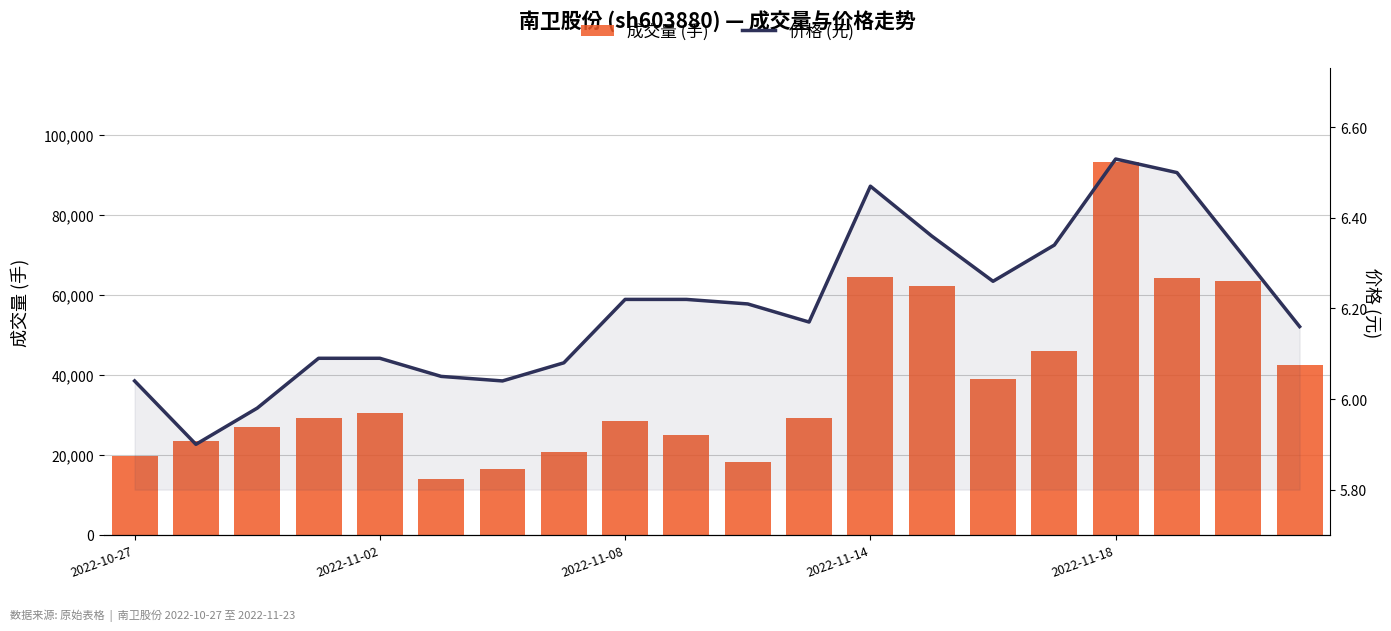

How many groups of bars are there?

20